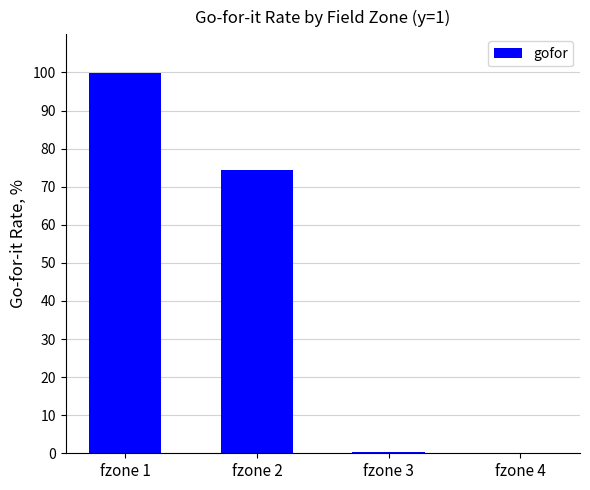

Which label corresponds to the largest value in the chart?

fzone 1